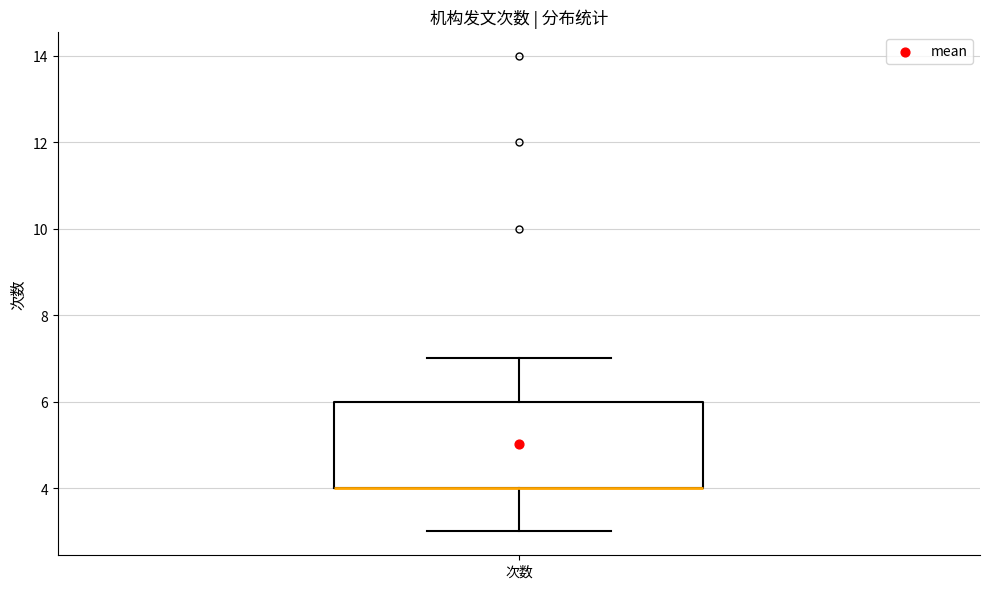

Read this box plot against the y-axis: the position of the median line, the range covered by the box, and the ends of both whiskers. The values are not printed on the chart, so give them approximately, as read against the axis.

median 4 (drawn on the box's lower edge), box 4 to 6, whiskers 3 to 7